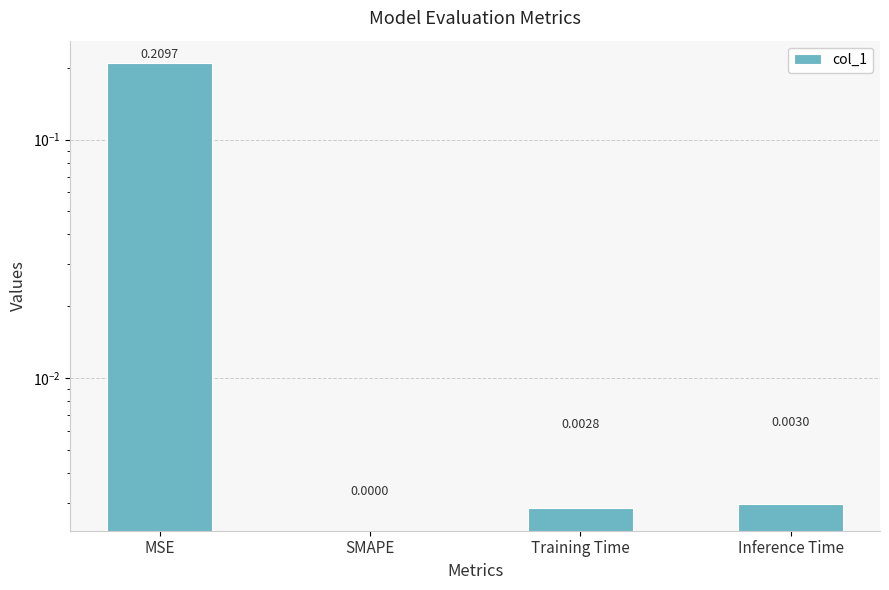

Reading left to right, list all the values displayed in this chart.

MSE=0.2	SMAPE=0.0	Training Time=0.0	Inference Time=0.0